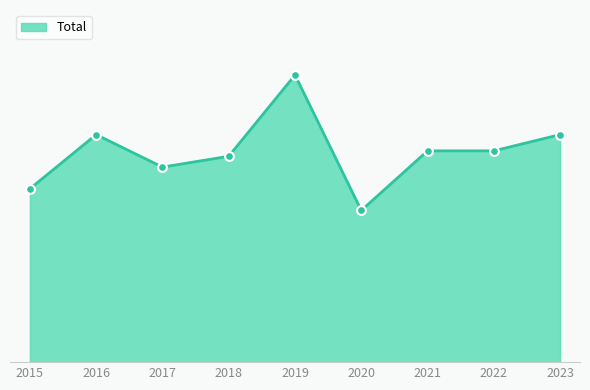

What is the change in value from 2016 to 2021?

-3